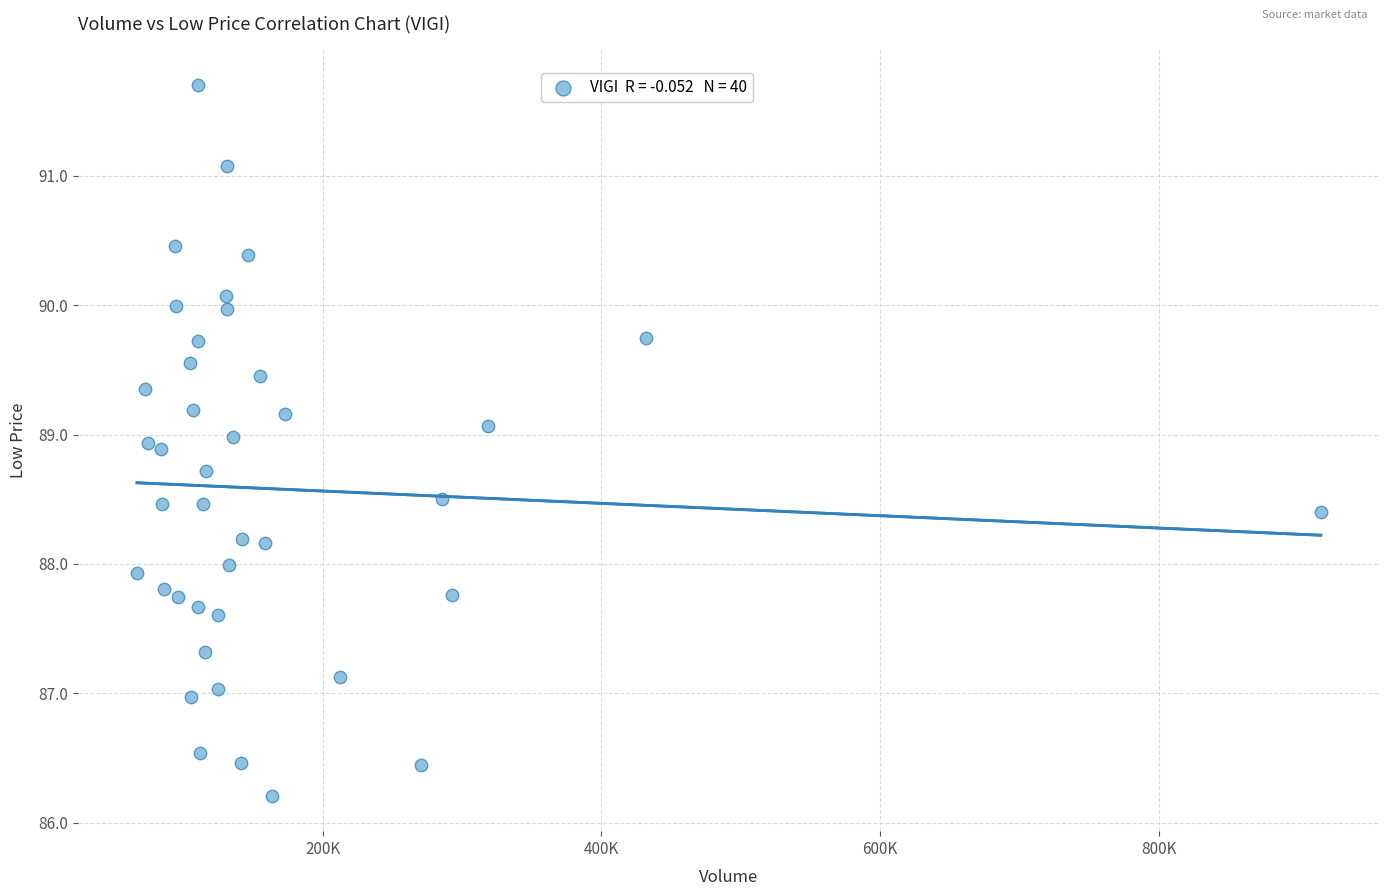

What is the range of Y values (max minus min)?

5.5